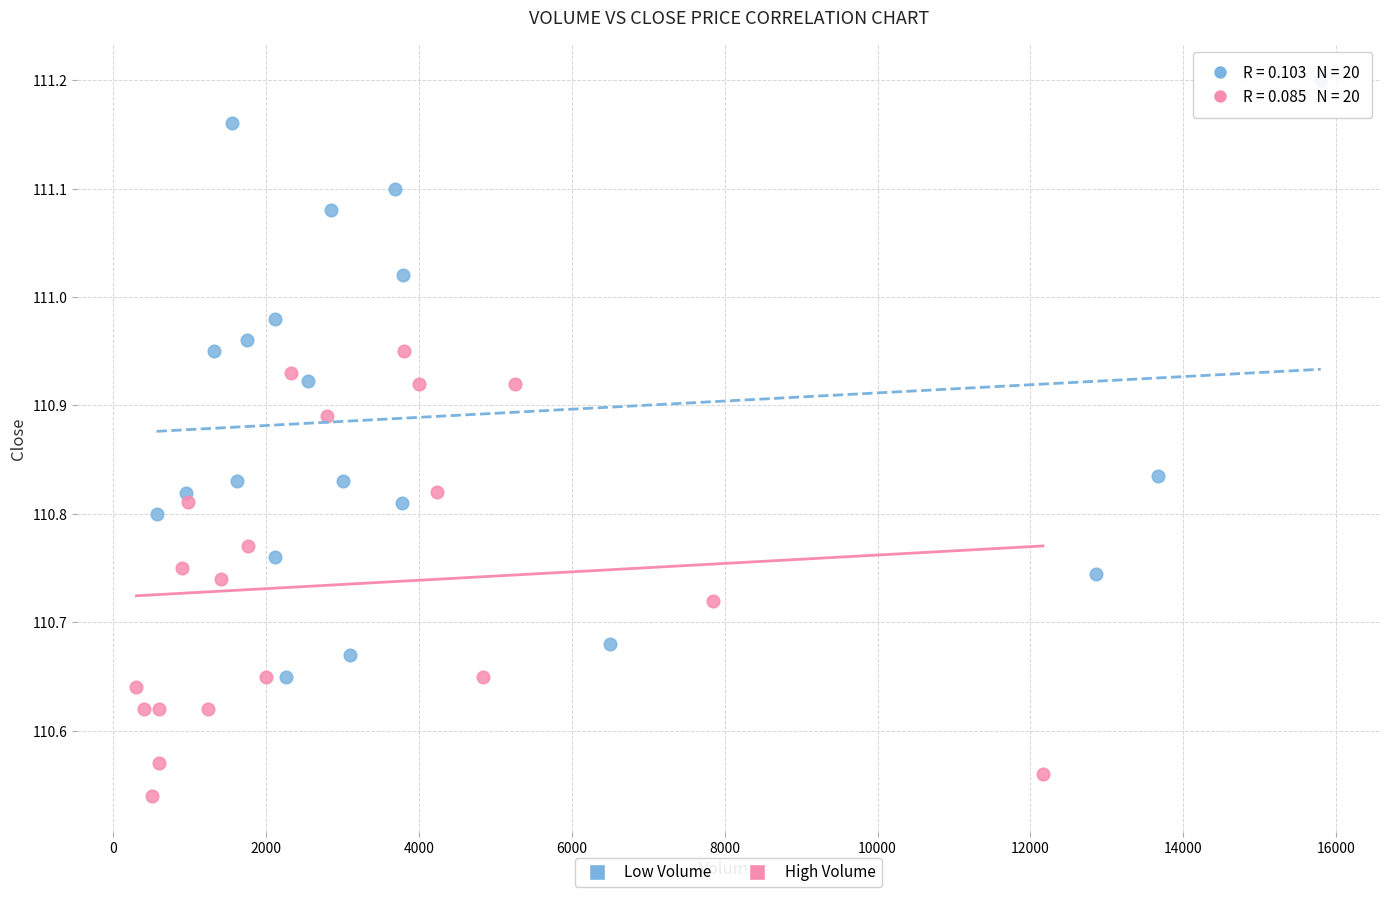

Which series reaches the maximum Y coordinate?

Low Volume